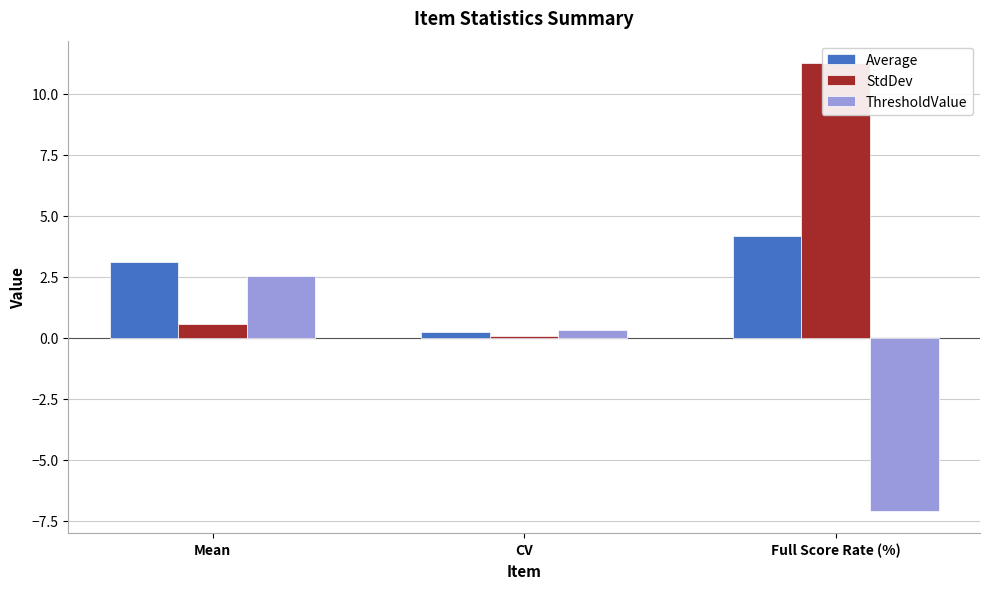

What is the value of the Average bar at the 1st from the left?

3.1